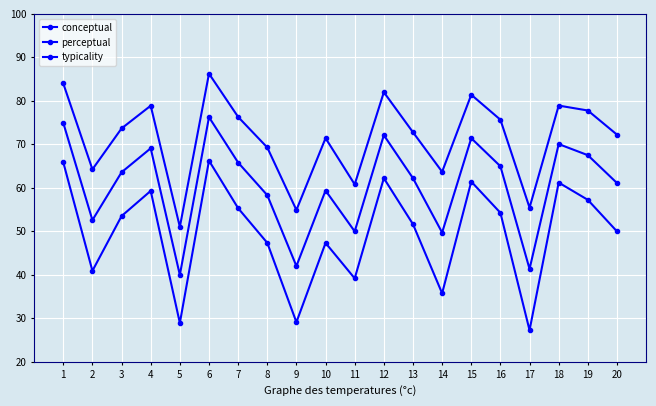

Which series has the largest total across all categories?

conceptual